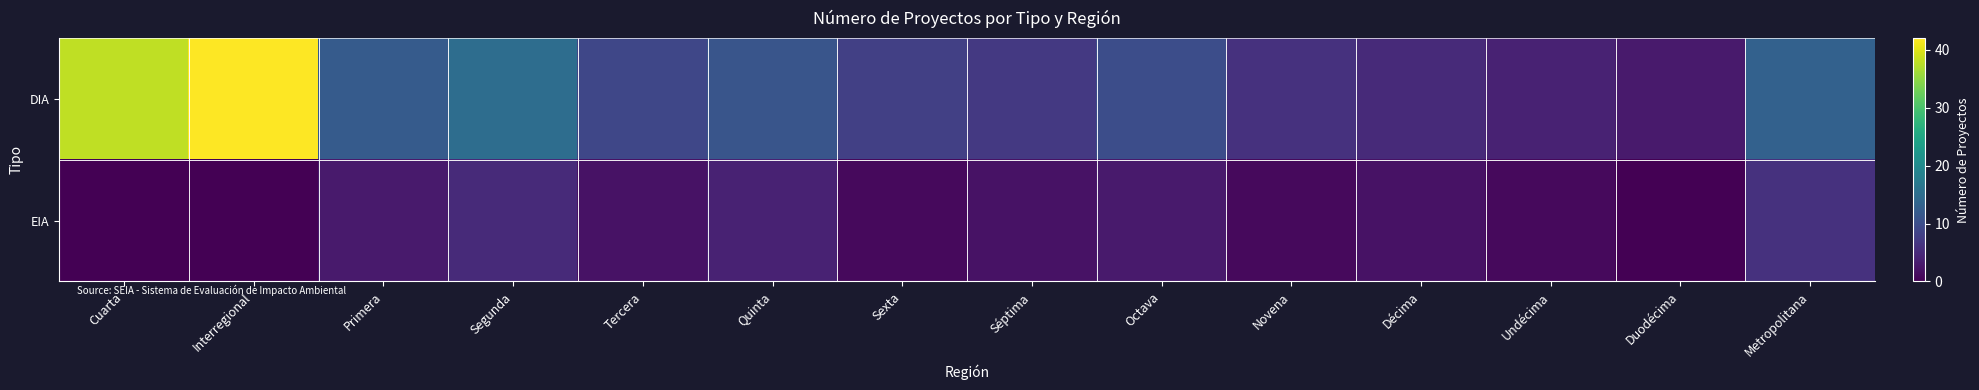

What is the maximum value shown in the chart?

42